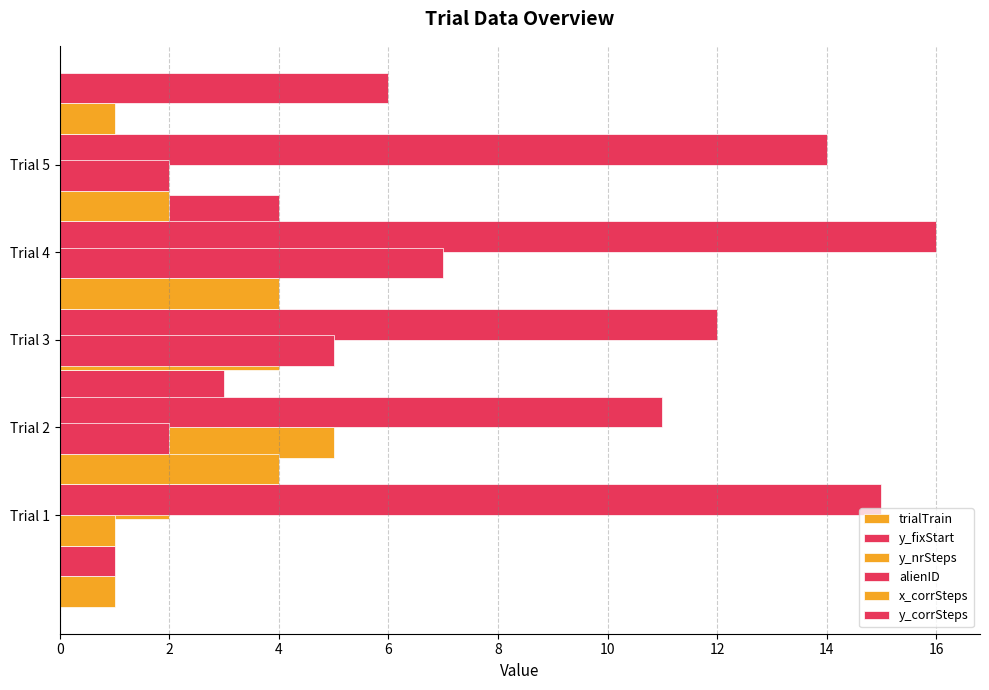

What are all the series names shown in the legend?

trialTrain, y_fixStart, y_nrSteps, alienID, x_corrSteps, y_corrSteps